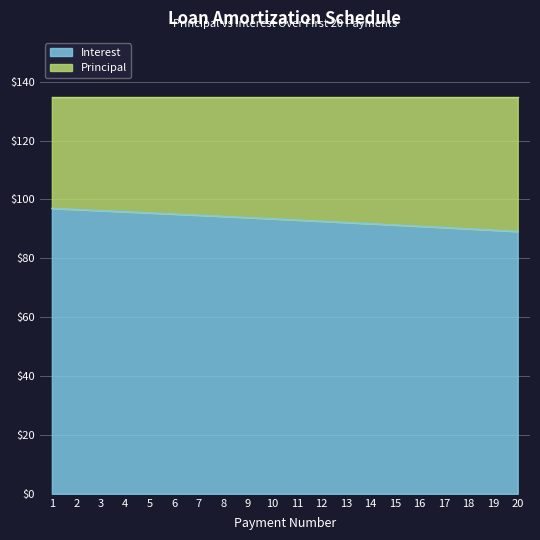

What is the smallest value displayed?

89.1